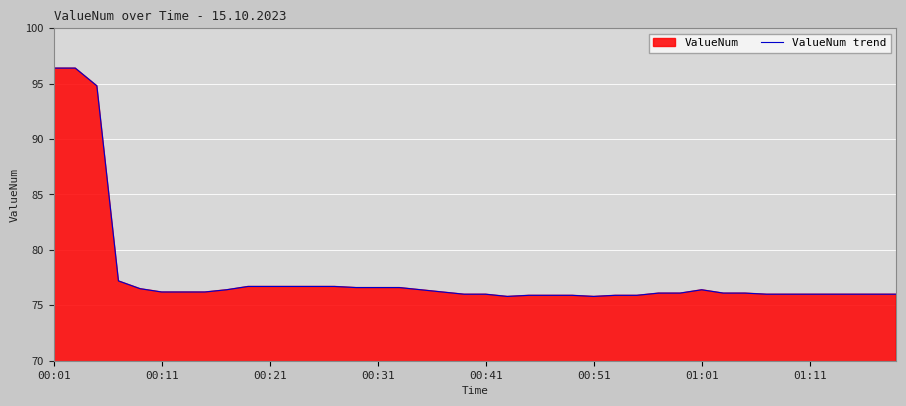

What is the greatest value displayed?

96.4